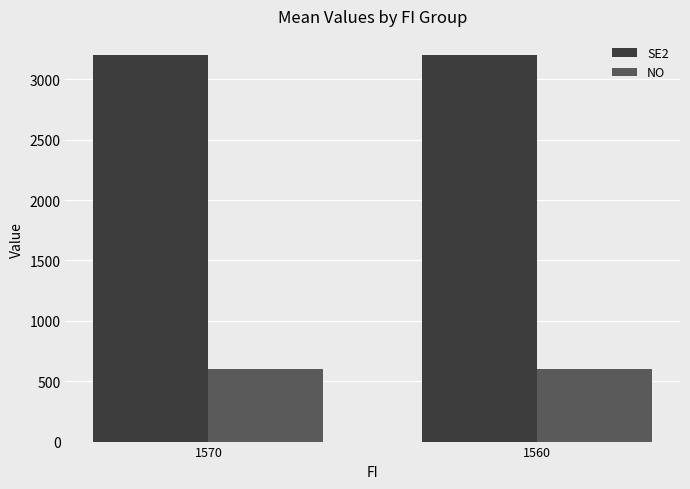

What are all the series names shown in the legend?

SE2, NO